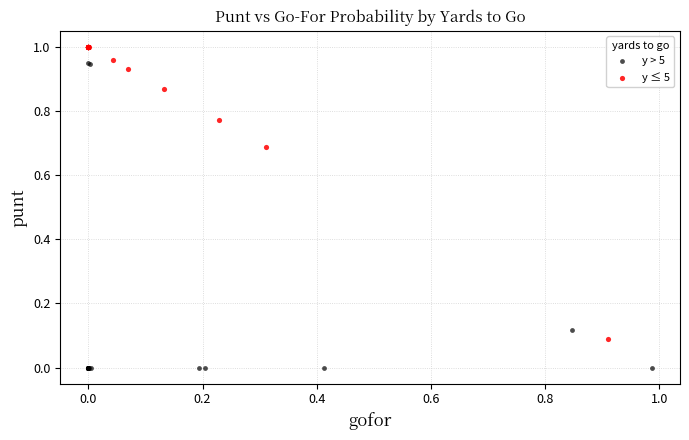

Which series contains the lowest Y value?

y > 5